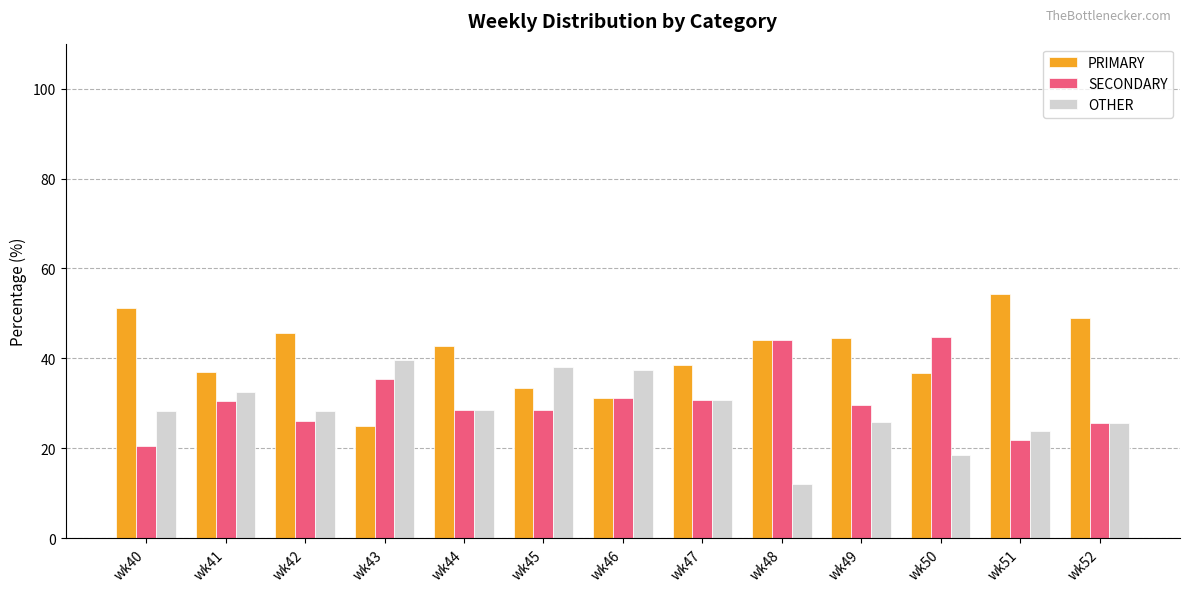

Which series has the largest total across all categories?

PRIMARY